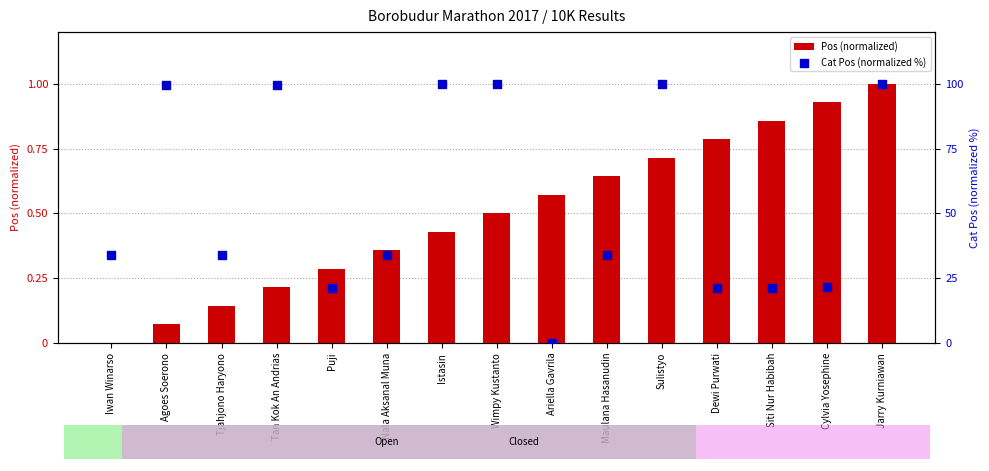

What is the total value across all series at Dewi Purwati?

22.1